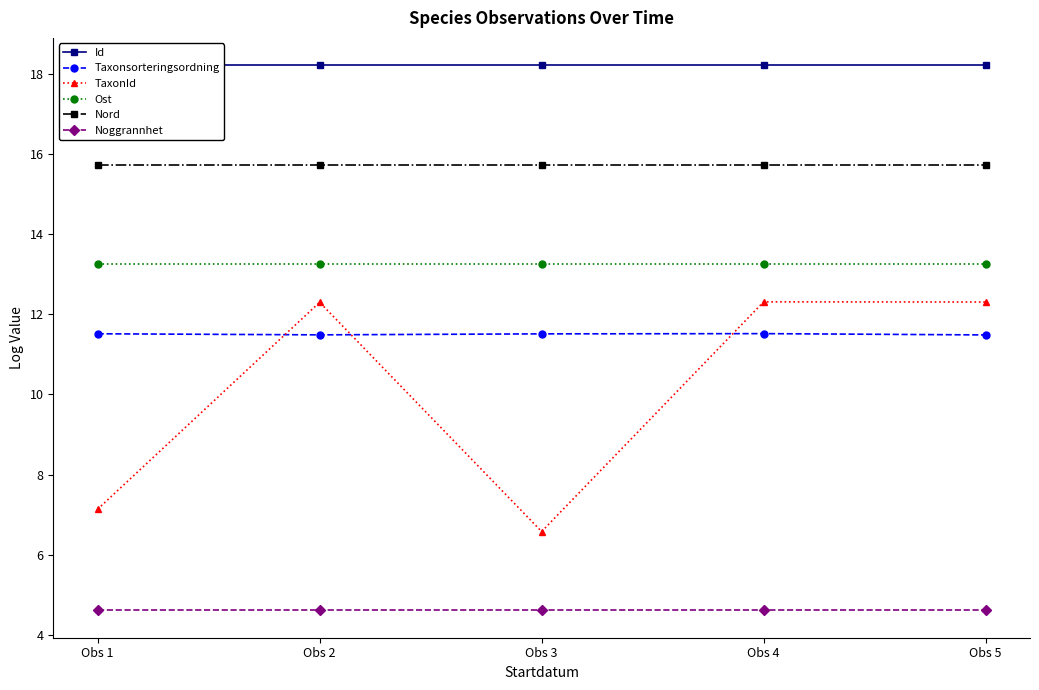

True or false: Nord and TaxonId cross at least once.

False